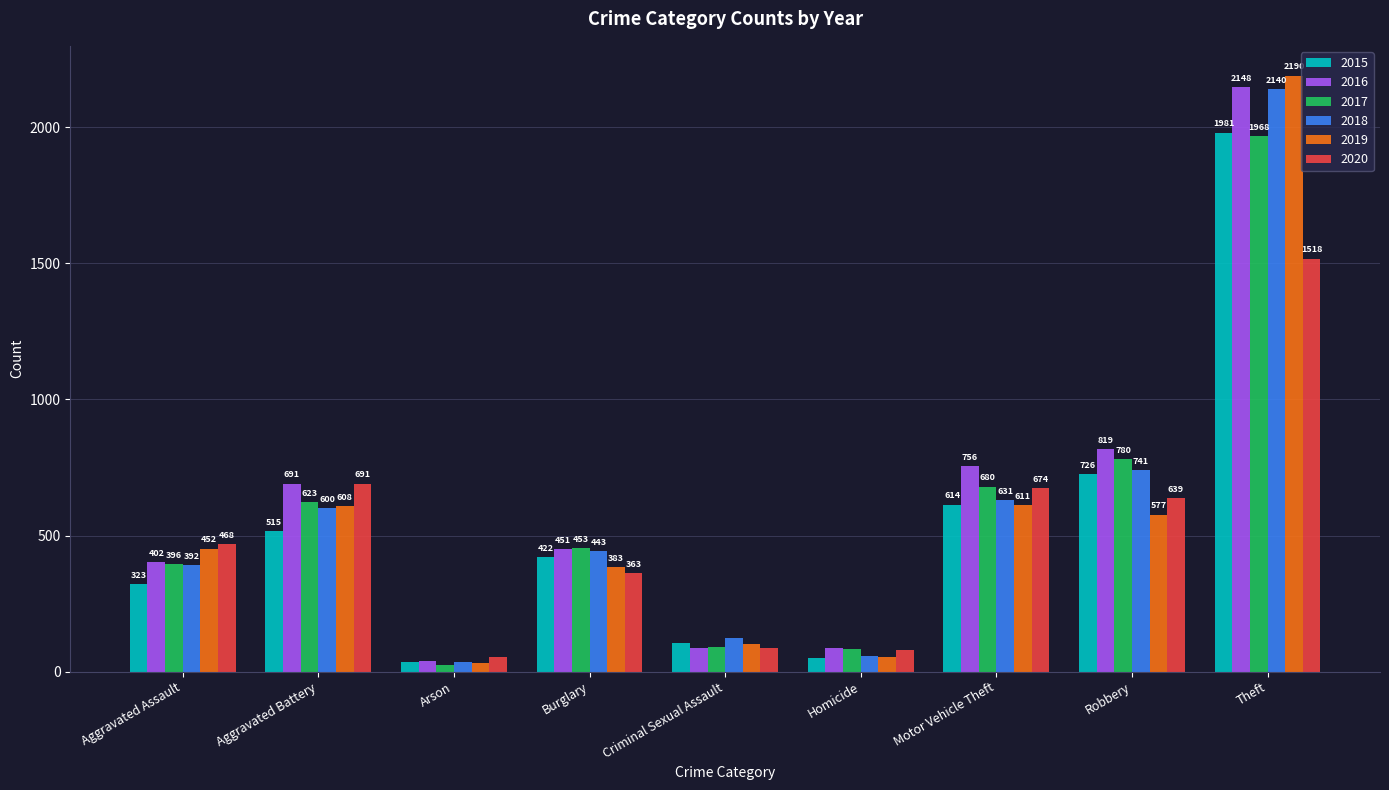

Count the number of categories in the chart.

9